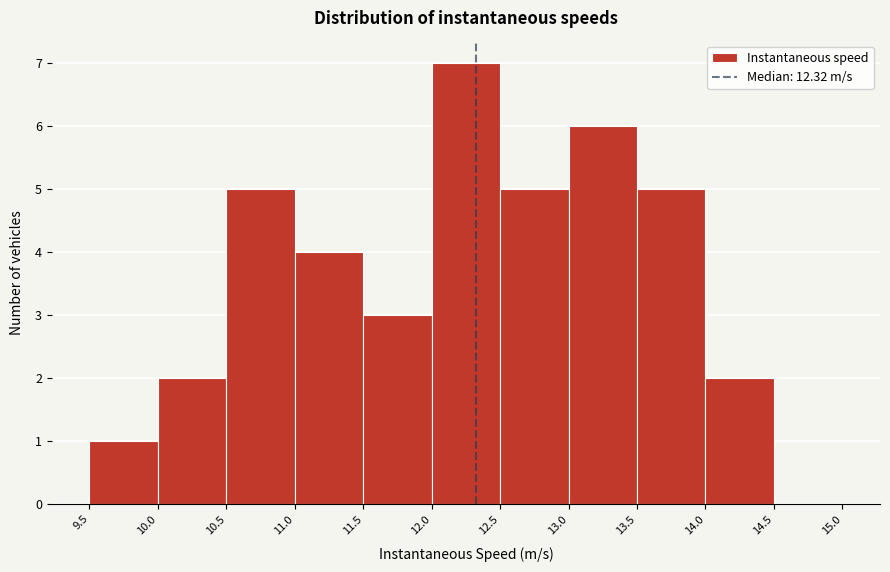

Reading left to right, transcribe this chart: for each bar, give the range it covers on the x-axis and its height. The values are not printed on the chart, so give them approximately, as read against the axis.

9.5 to 10.0: 1
10.0 to 10.5: 2
10.5 to 11.0: 5
11.0 to 11.5: 4
11.5 to 12.0: 3
12.0 to 12.5: 7
12.5 to 13.0: 5
13.0 to 13.5: 6
13.5 to 14.0: 5
14.0 to 14.5: 2
14.5 to 15.0: 0